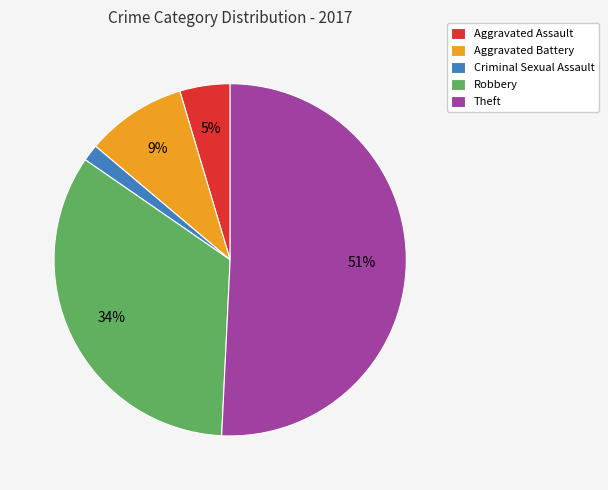

Combined, do Robbery and Criminal Sexual Assault account for over 50%?

No